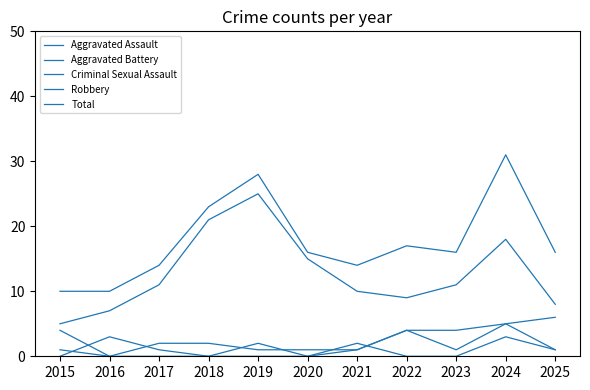

List the labels in order of Aggravated Assault value, smallest first.

2015, 2018, 2020, 2017, 2021, 2023, 2025, 2019, 2016, 2022, 2024